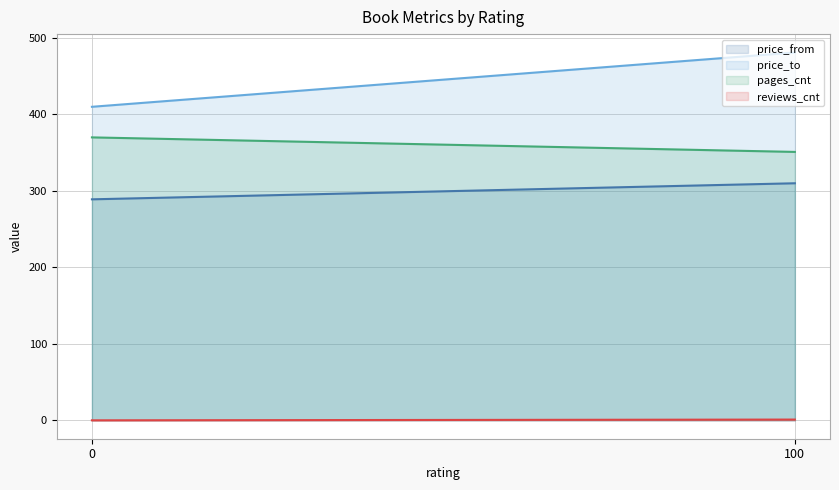

What is the lowest value of the price_to series?

410